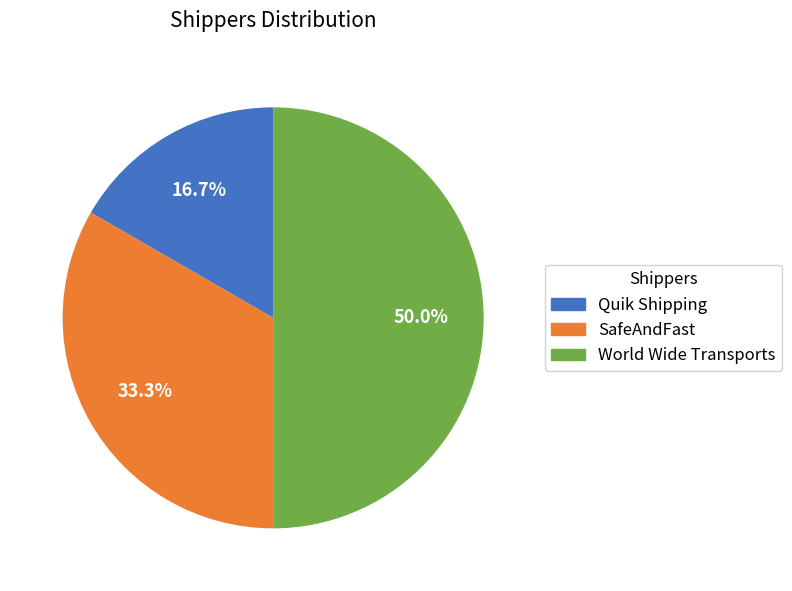

True or false: Quik Shipping accounts for 17% of the total.

True